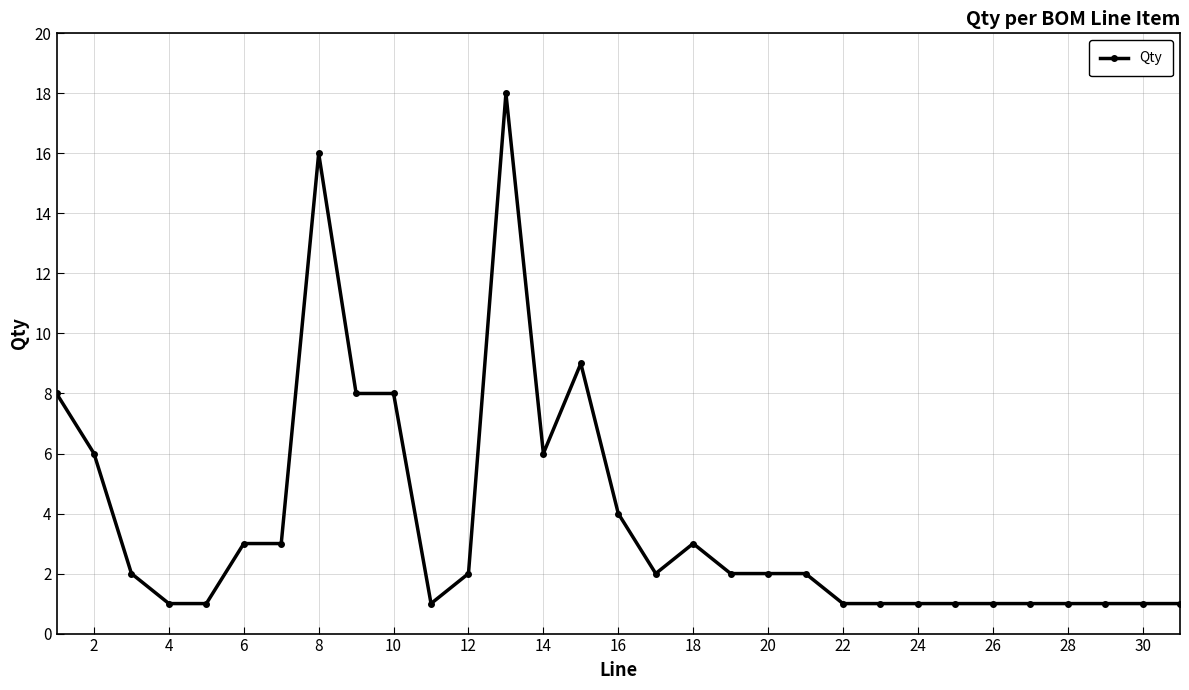

True or false: there are more than 1 points higher than both neighbors.

True